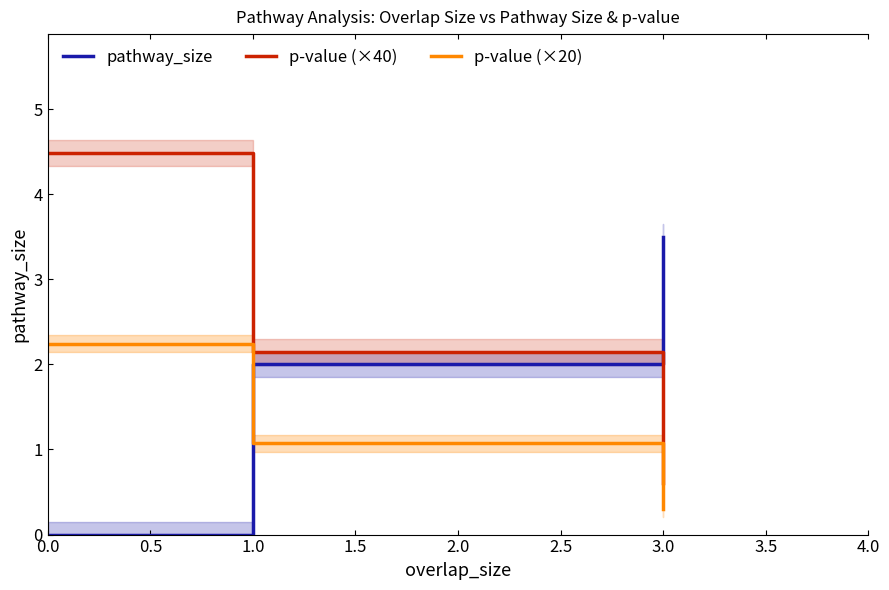

What is the value of the pathway_size point at the 3rd from the left?

3.5